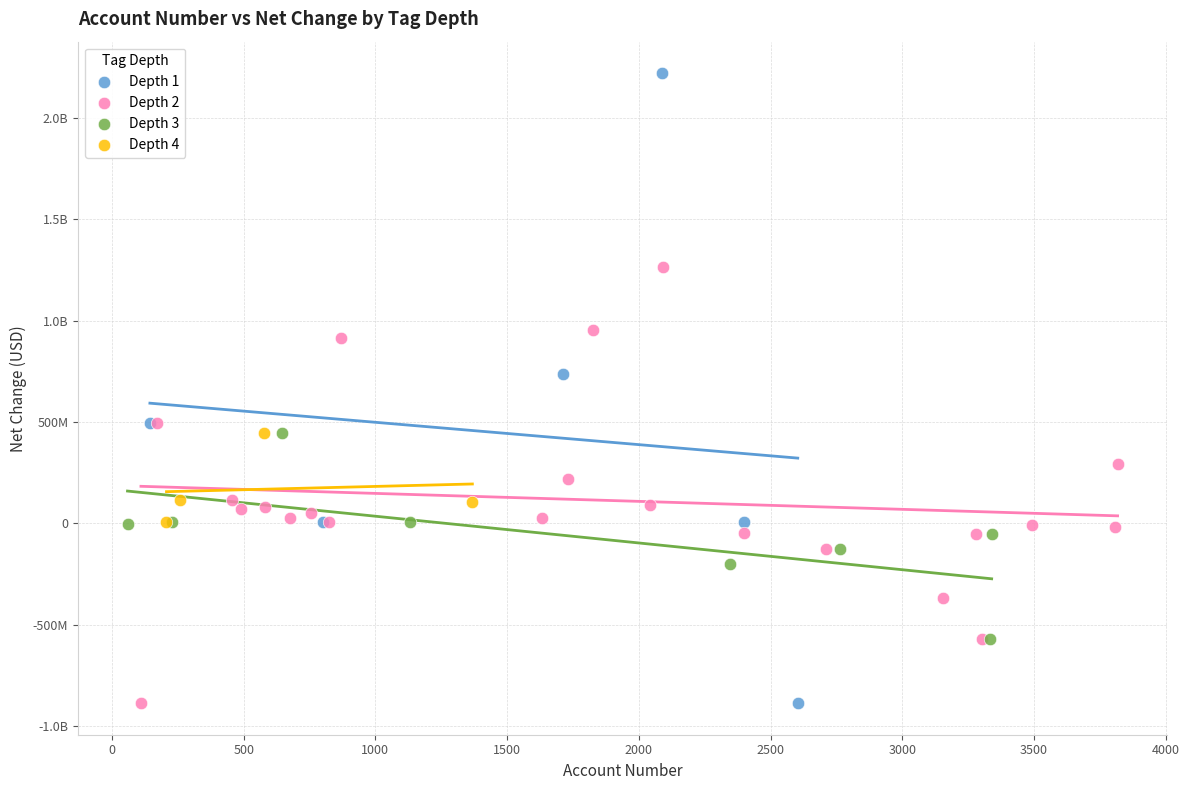

What are all the series names shown in the legend?

Depth 1, Depth 2, Depth 3, Depth 4